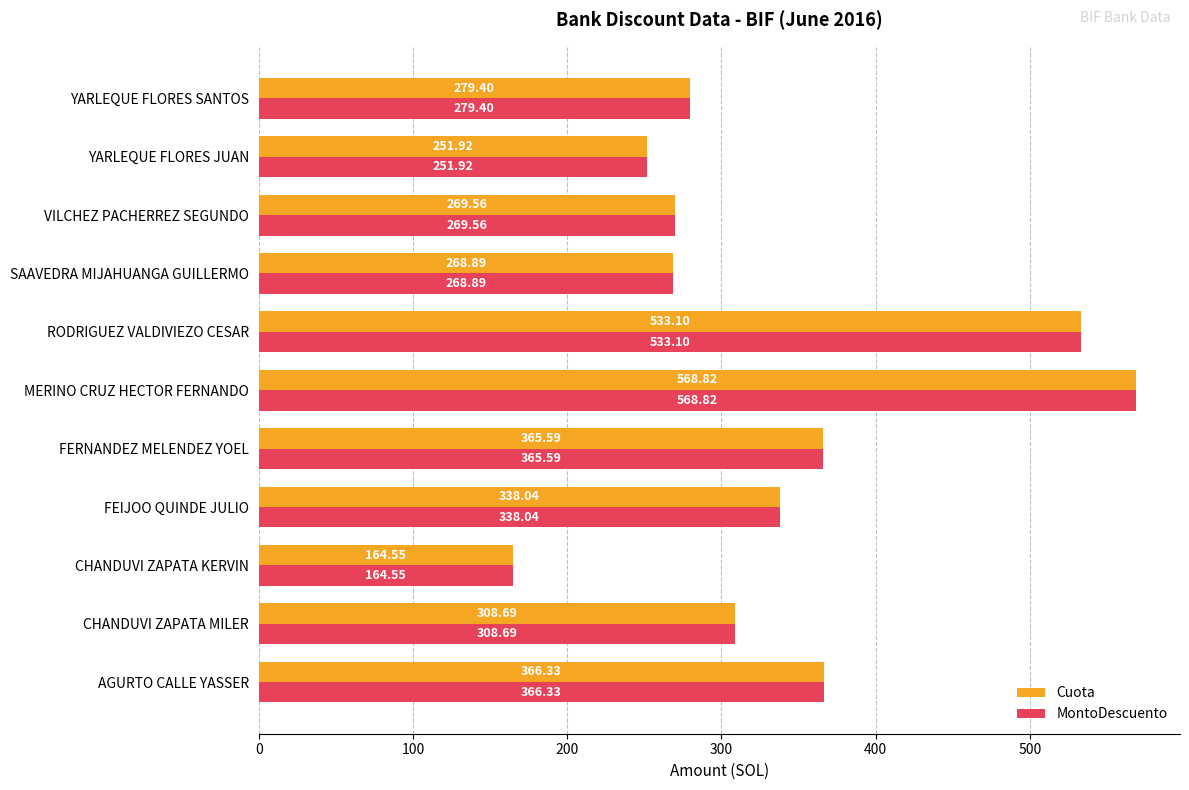

What is the minimum value for MontoDescuento?

164.6